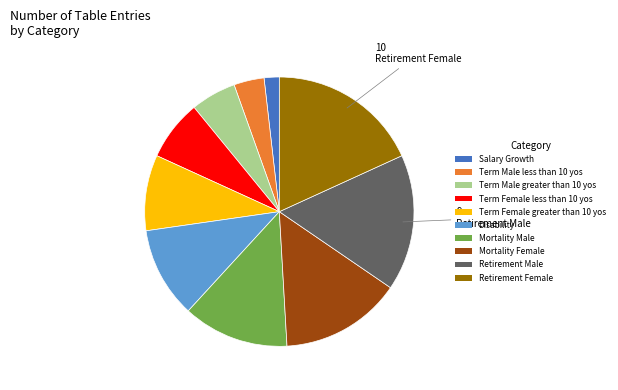

Combined, do Mortality Female and Mortality Male account for over 50%?

No